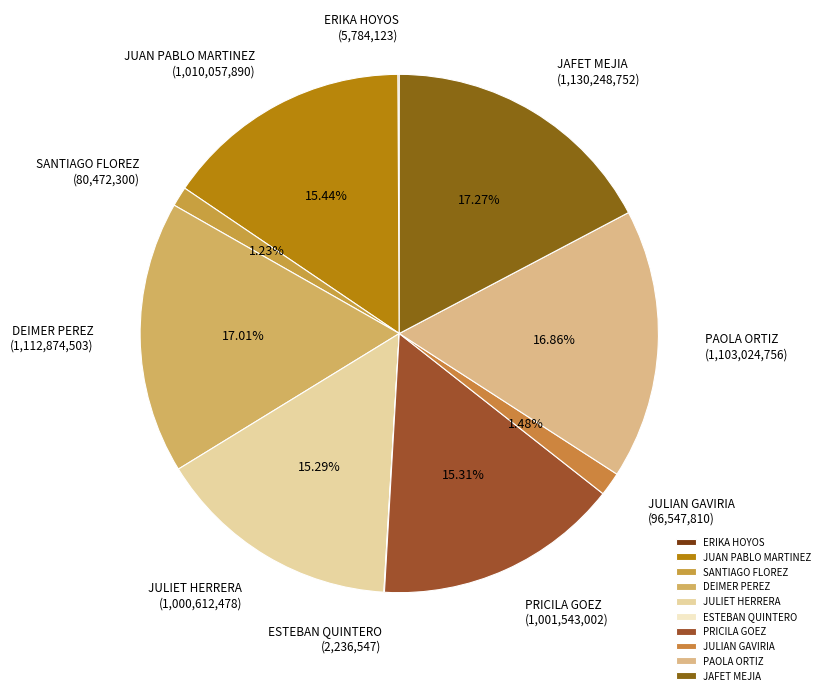

Does SANTIAGO FLOREZ account for over 50% of the chart?

No